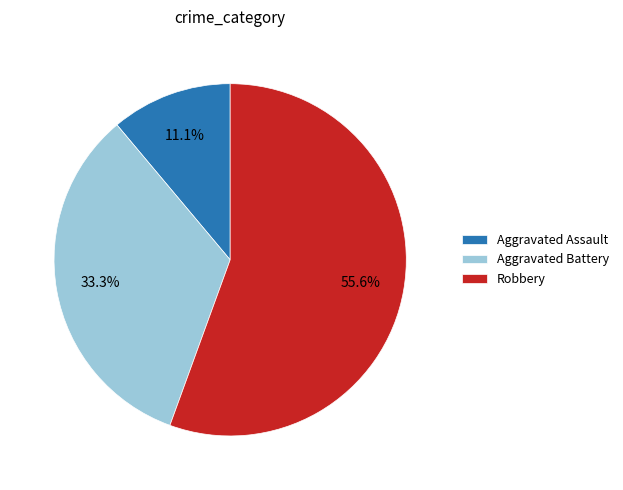

How many slices are in this pie chart?

3